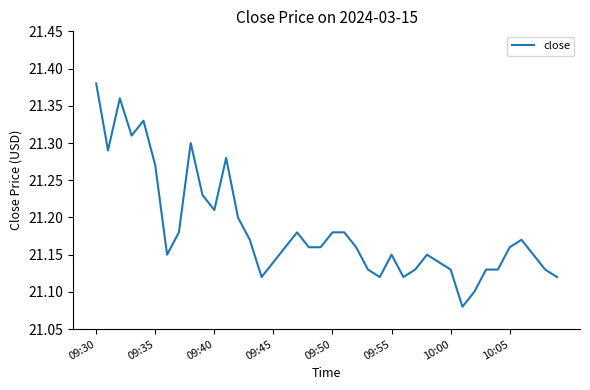

Does the chart have visible grid lines?

No